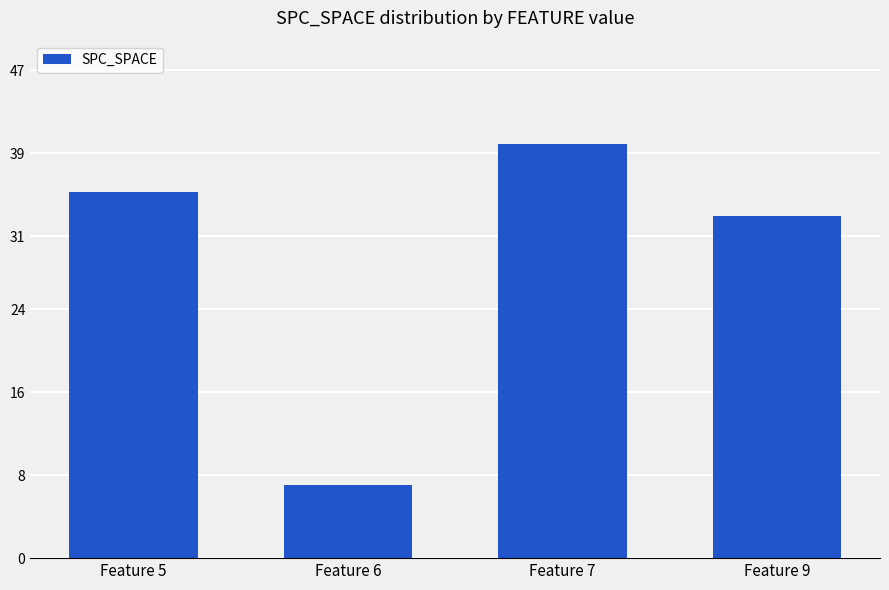

Are the bars horizontal?

No